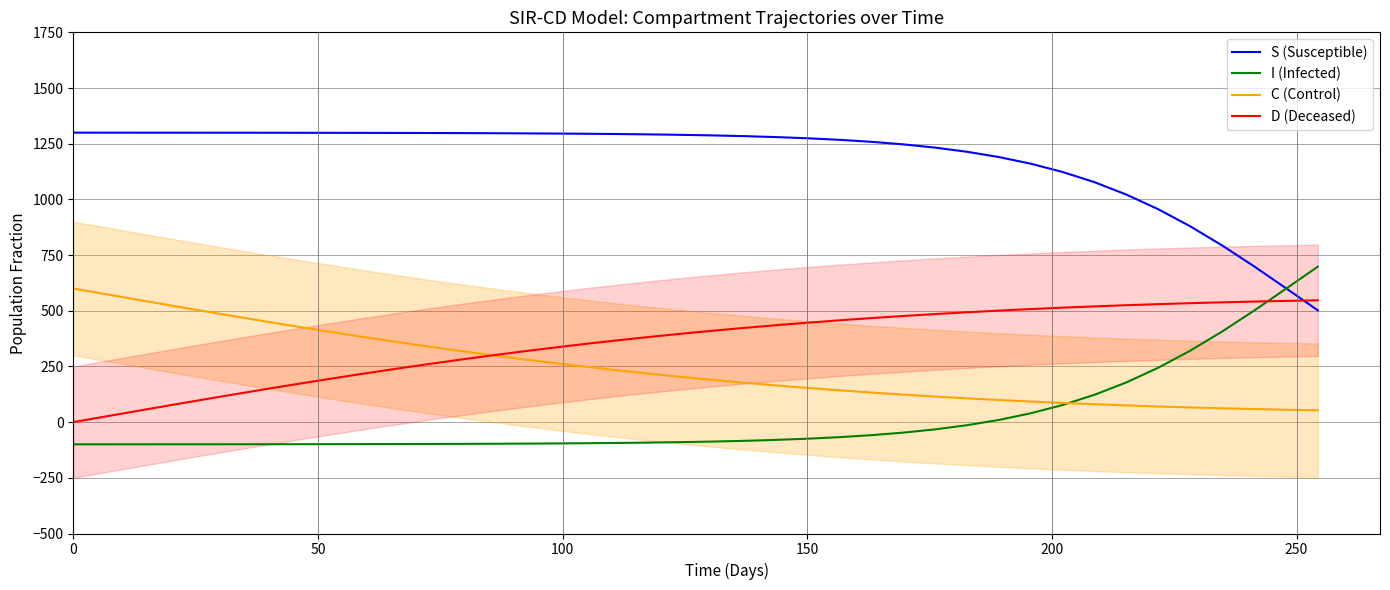

What is the lowest value of the I (Infected) series?

-99.6